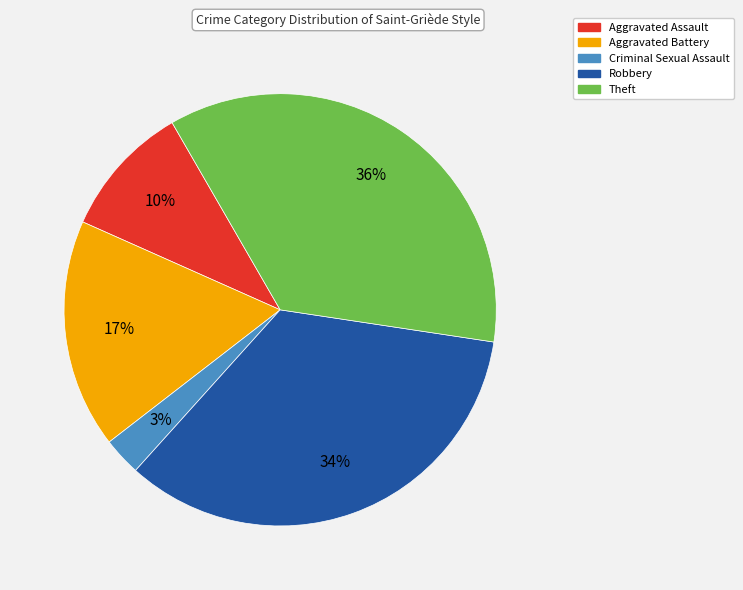

What percentage is the Theft slice, to the nearest percent?

36%